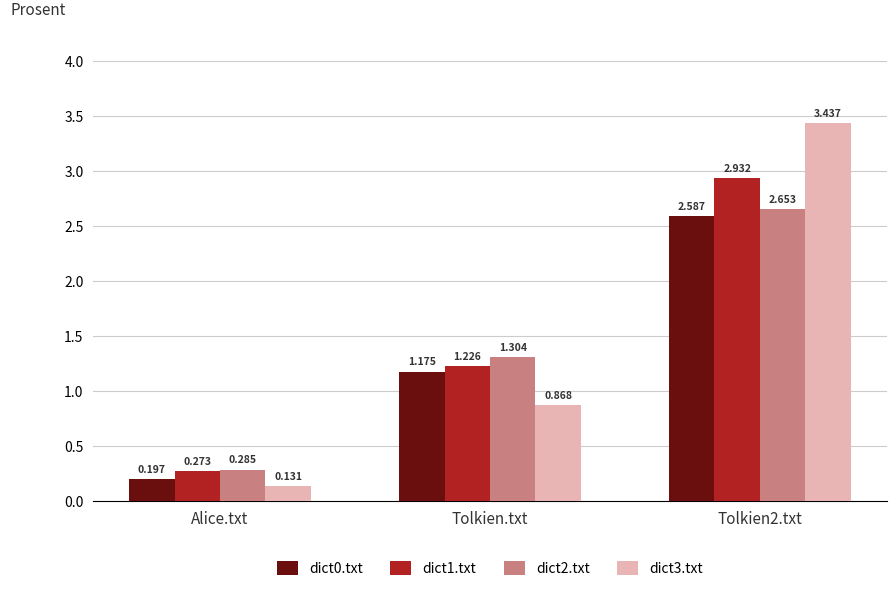

At which label is dict3.txt closest to 1?

Tolkien.txt